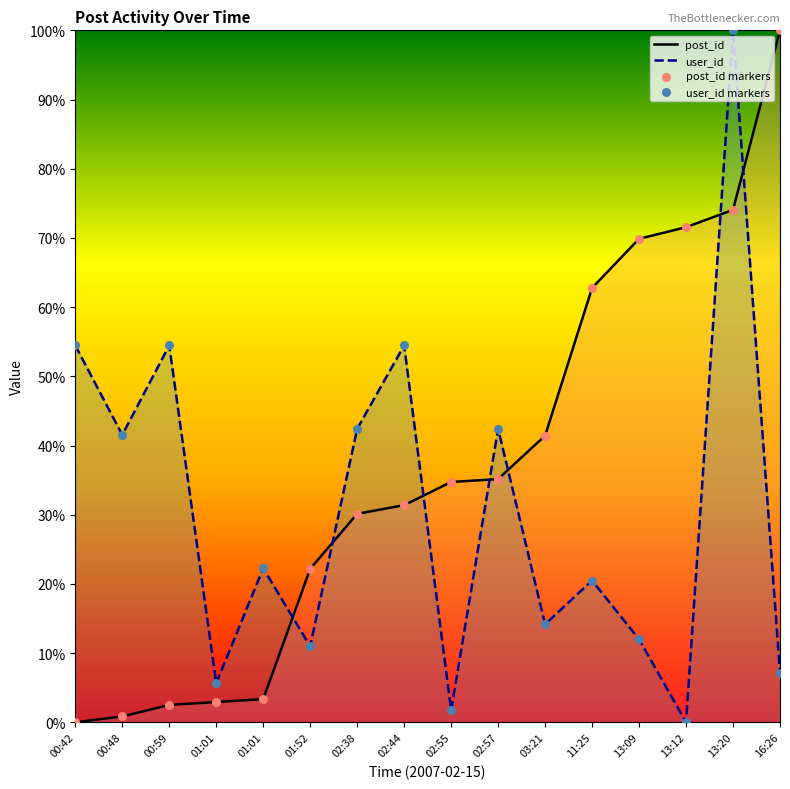

Which series has the largest total across all categories?

post_id